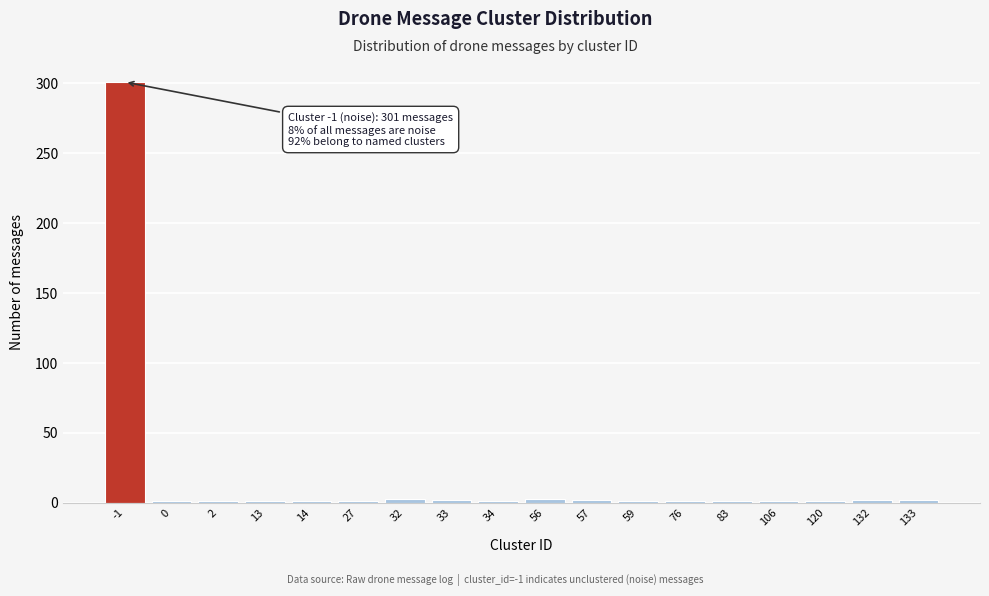

What is the greatest value displayed?

301